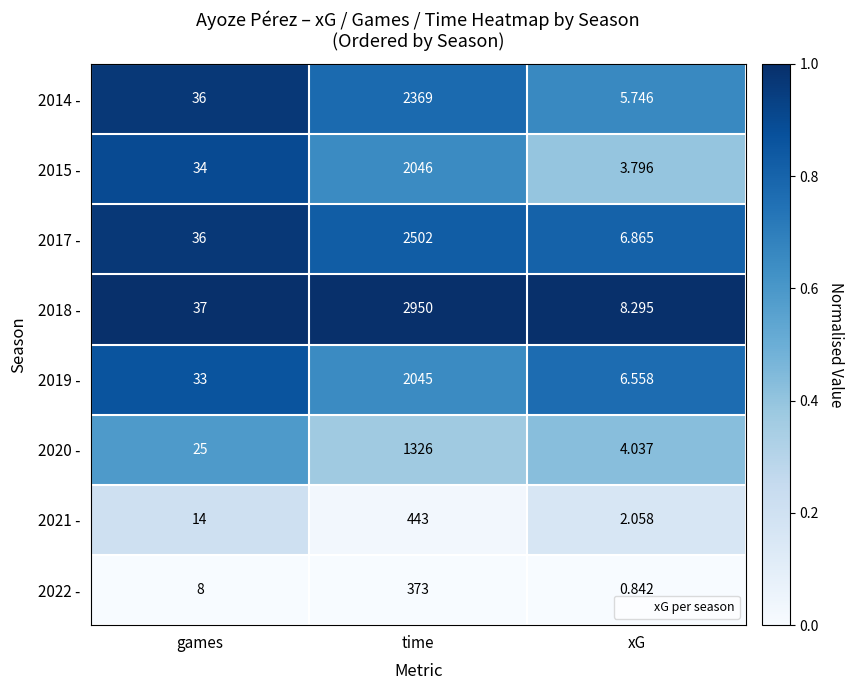

Between games and xG, which series saw the biggest shift?

2014 -